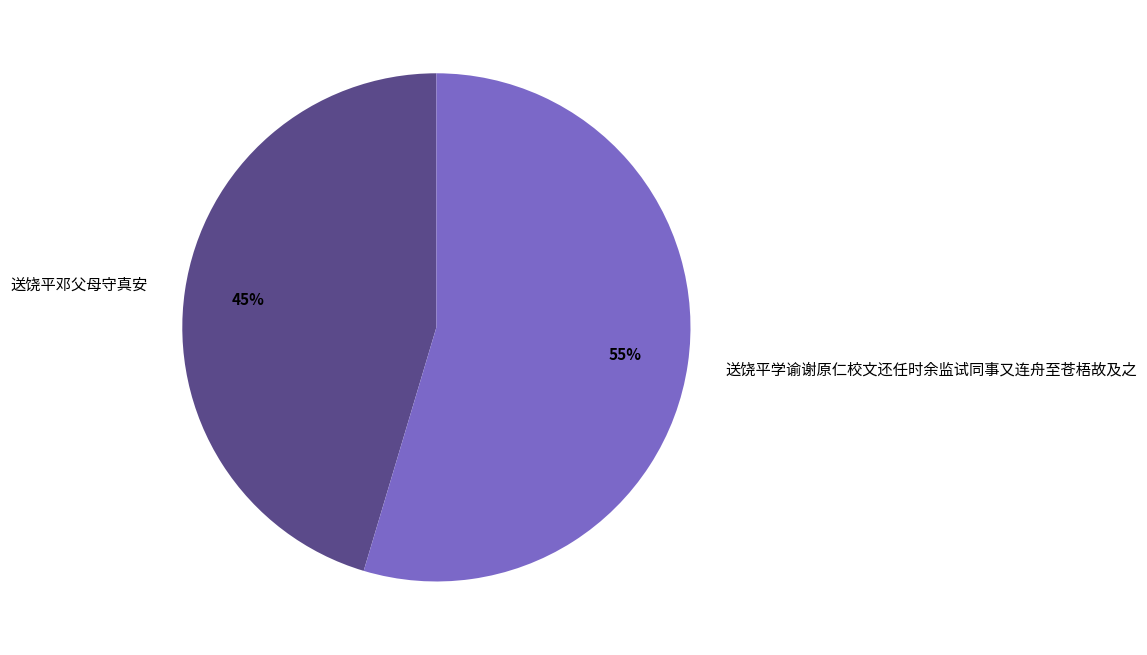

Do 送饶平学谕谢原仁校文还任时余监试同事又连舟至苍梧故及之 and 送饶平邓父母守真安 together represent more than half of the pie?

Yes